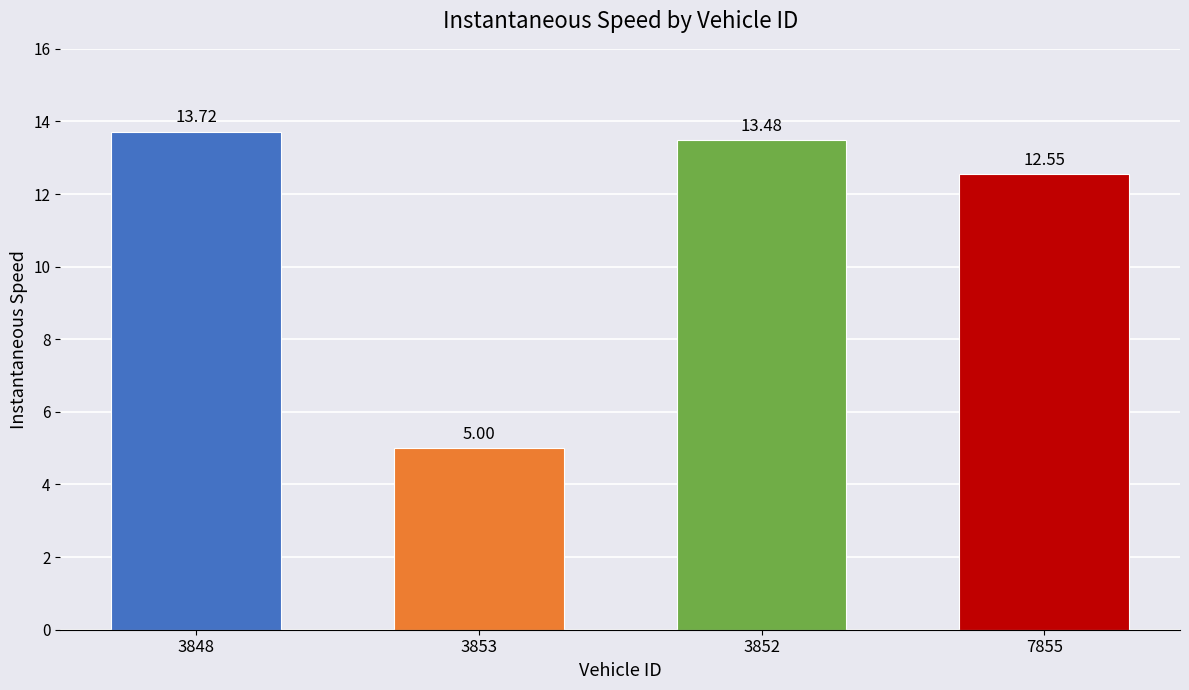

Rank the categories by value from lowest to highest.

3853, 7855, 3852, 3848